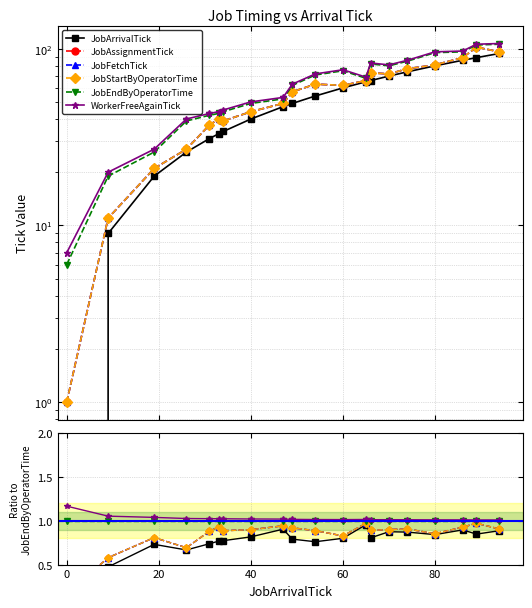

How many categories are shown in the chart?

20